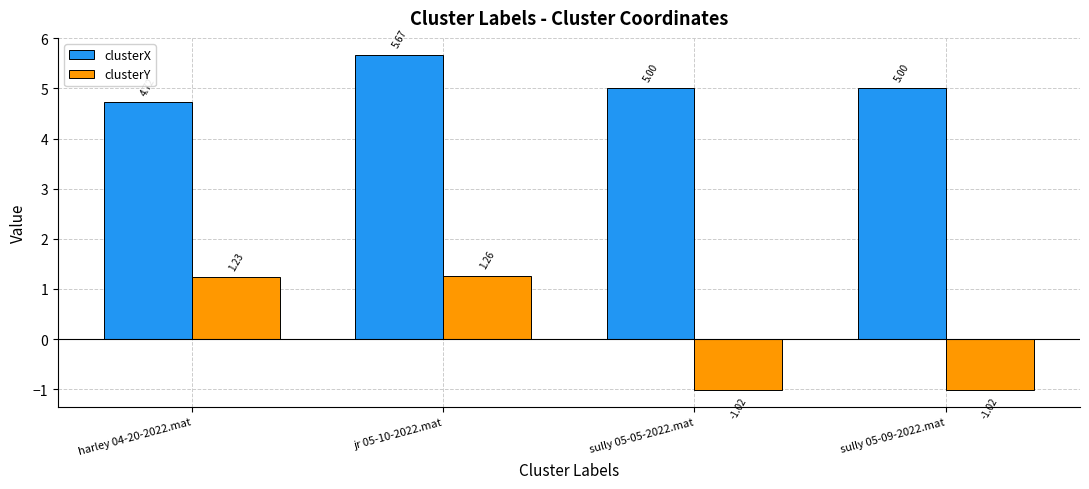

Is it true that clusterY equals -1.8 at sully 05-09-2022.mat?

False